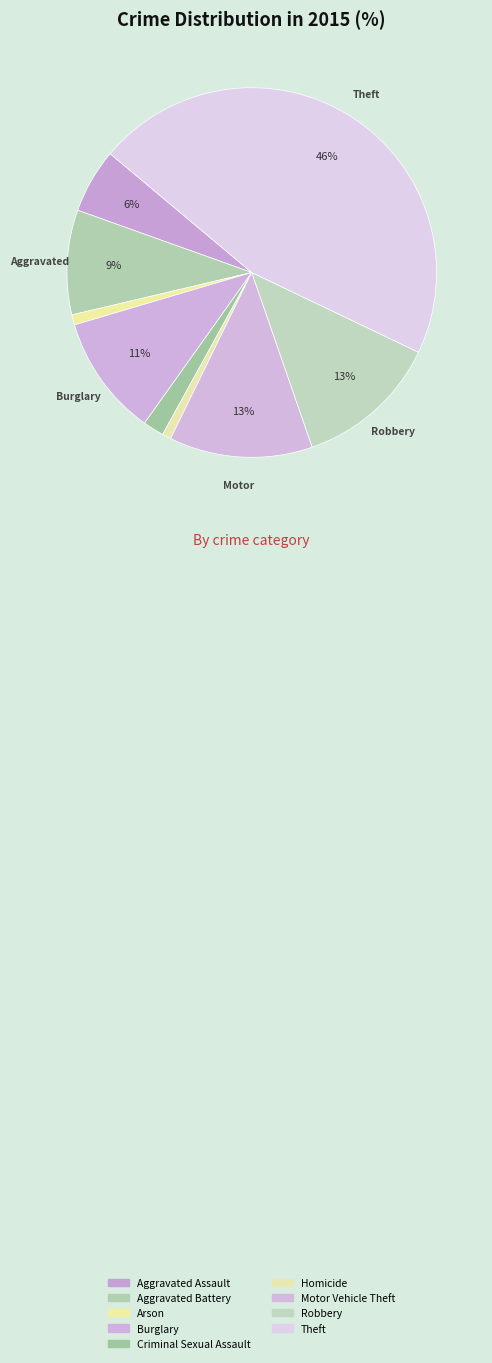

How many segments does this pie chart have?

9